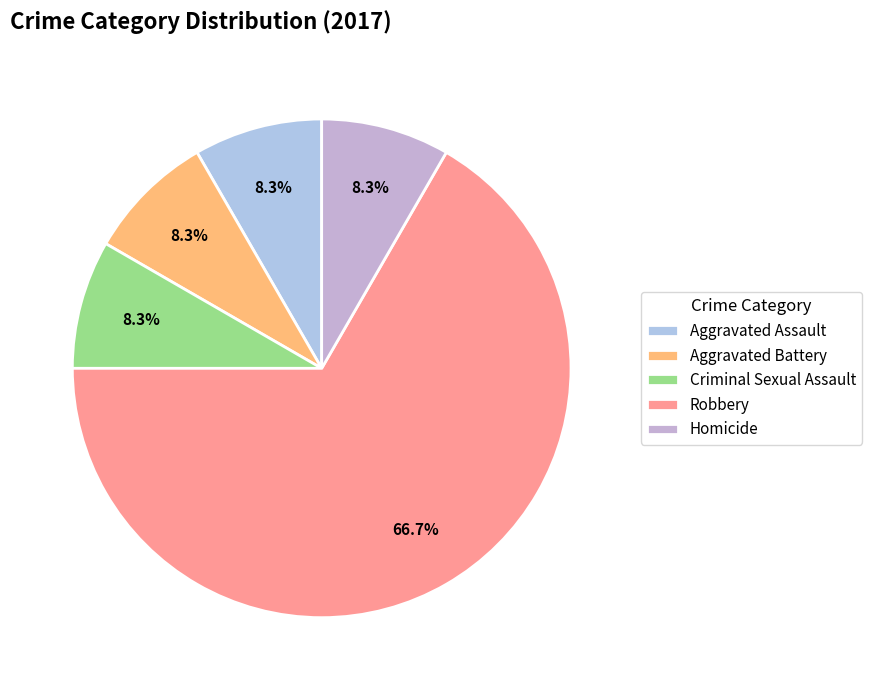

To the nearest percent, what is the combined percentage of Robbery and Aggravated Assault?

75%